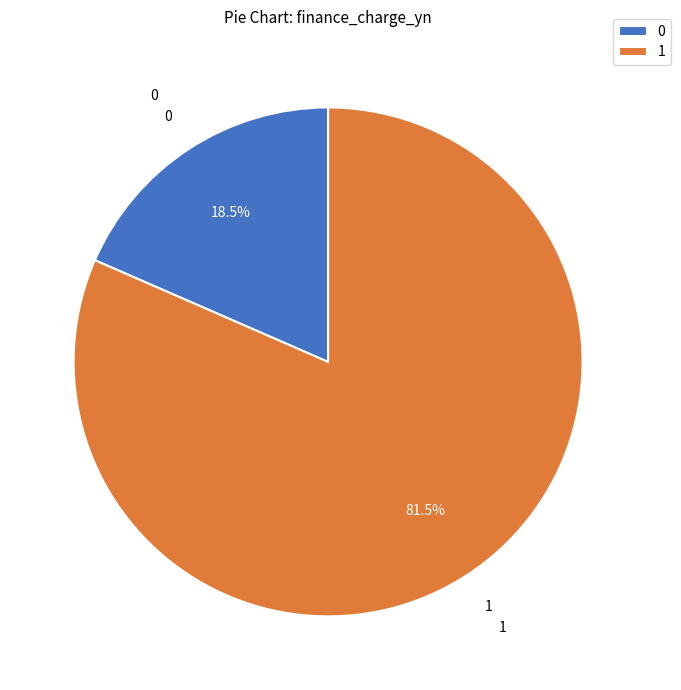

Is there any slice that represents more than half of the pie?

Yes